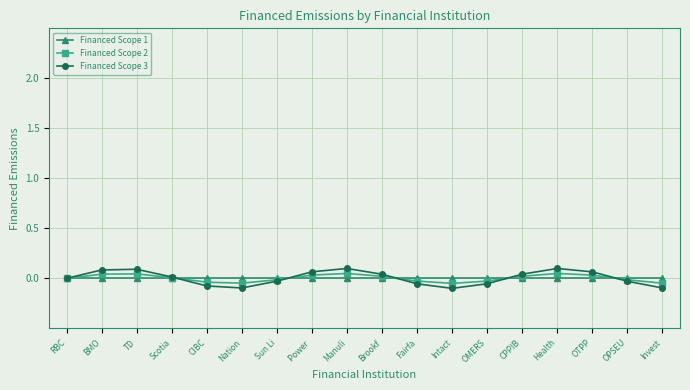

After their last crossing, which series has the higher values: Financed Scope 2 or Financed Scope 3?

Financed Scope 2